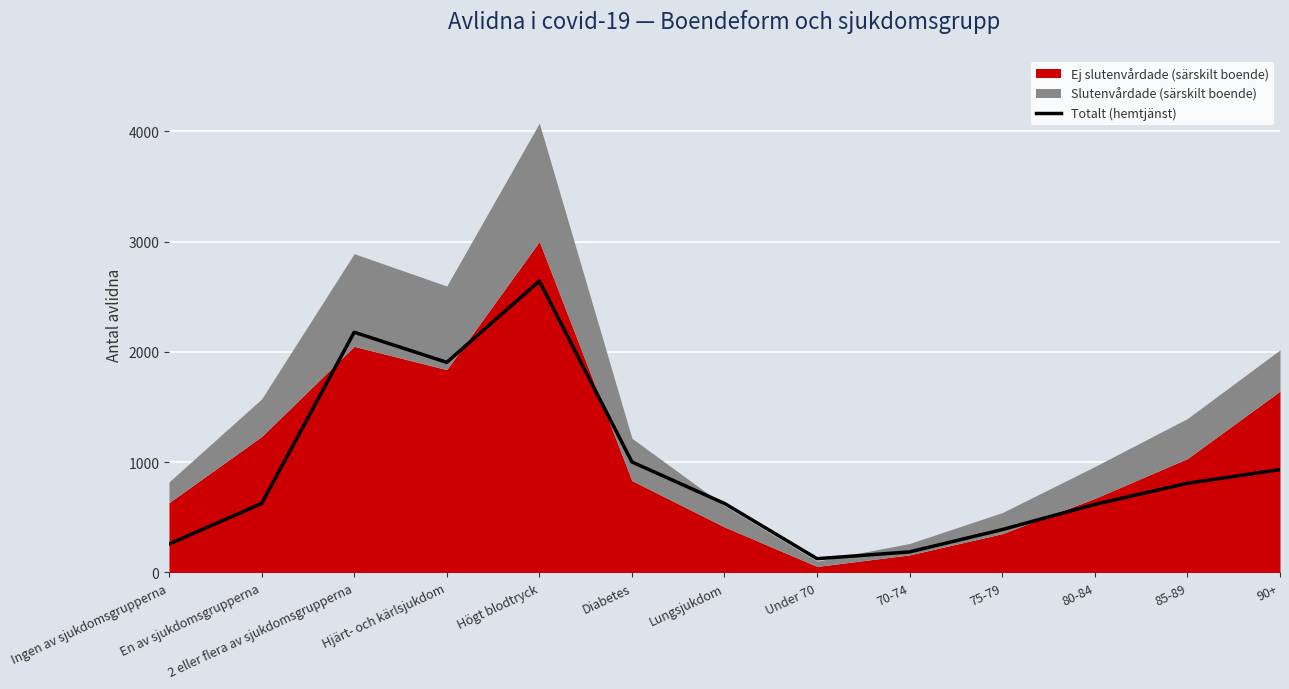

Where is the data nearest to the value 1383?

Diabetes